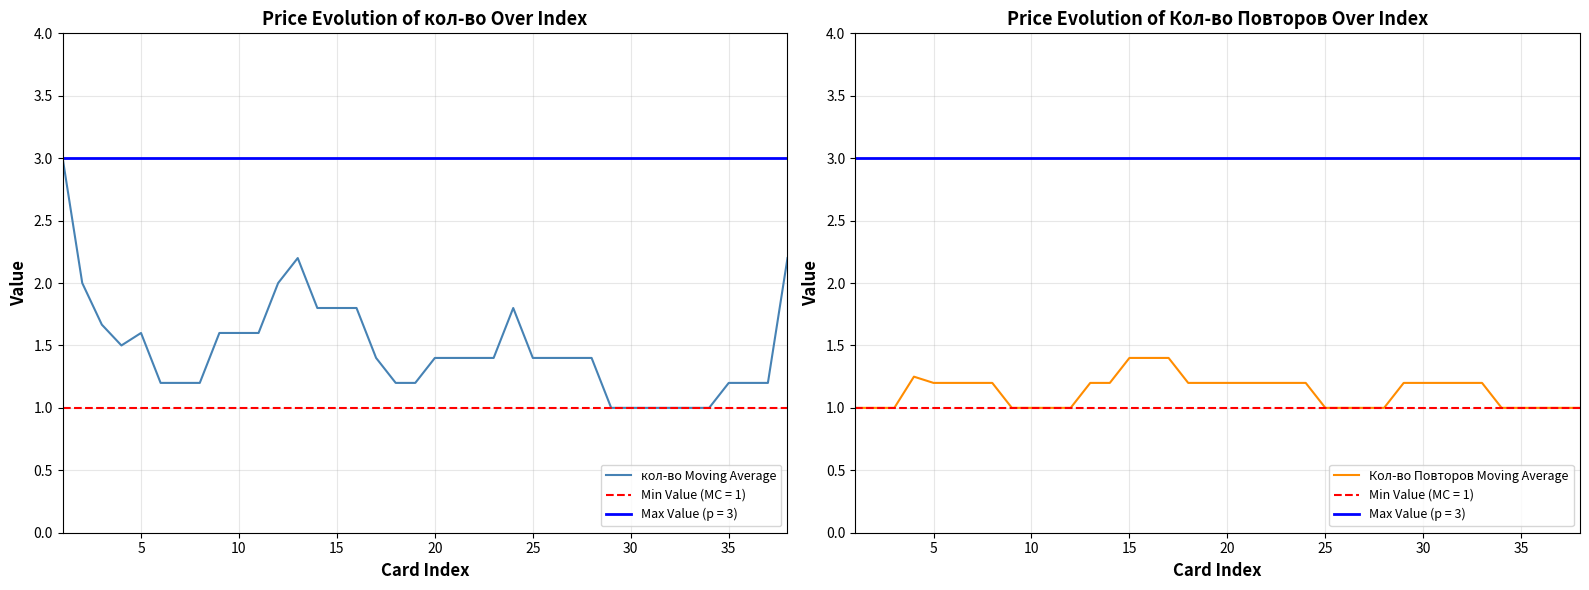

Which series has the largest total across all categories?

кол-во Moving Average